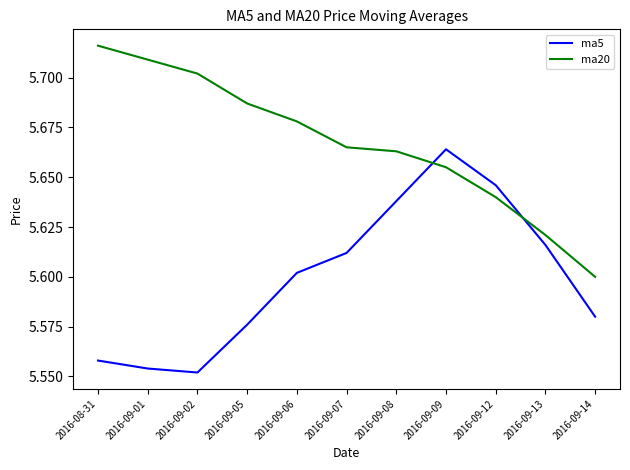

Where do ma20 and ma5 first cross each other?

2016-09-08 and 2016-09-09